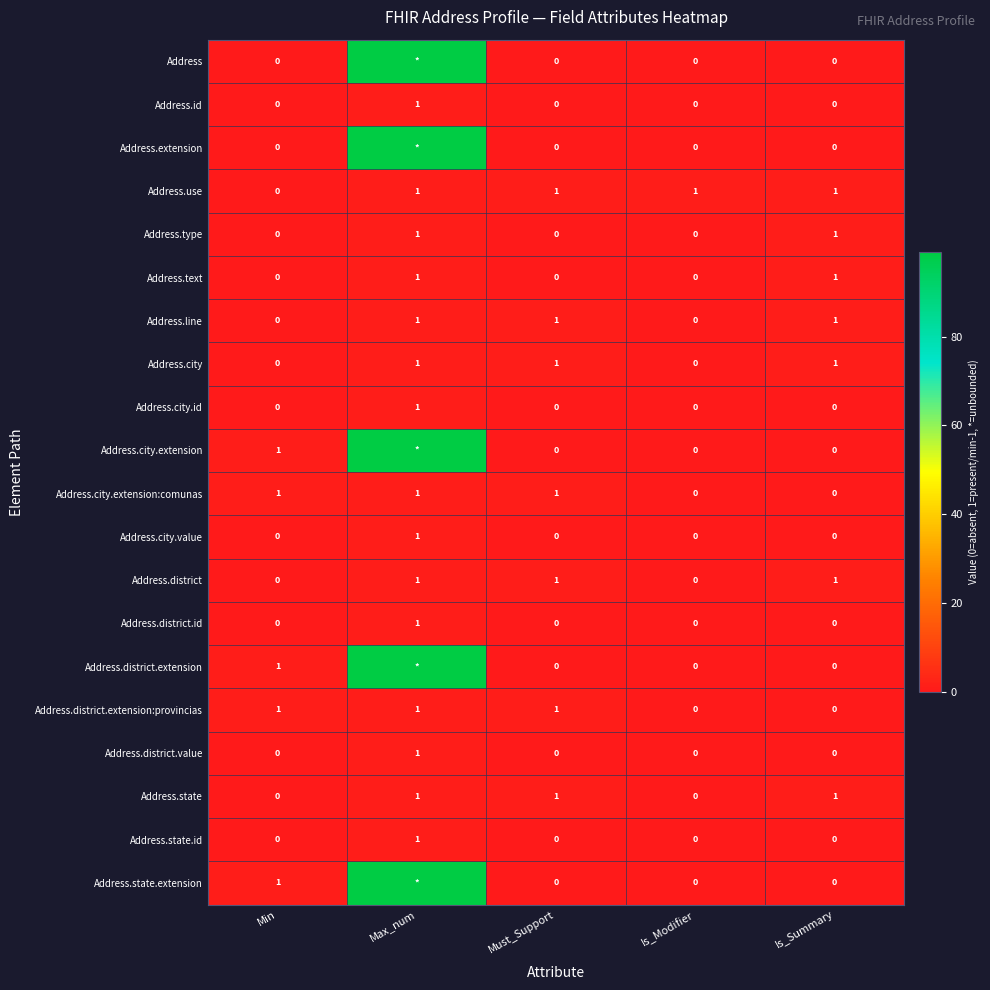

The value of Address.use at Must_Support is 2. True or false?

False